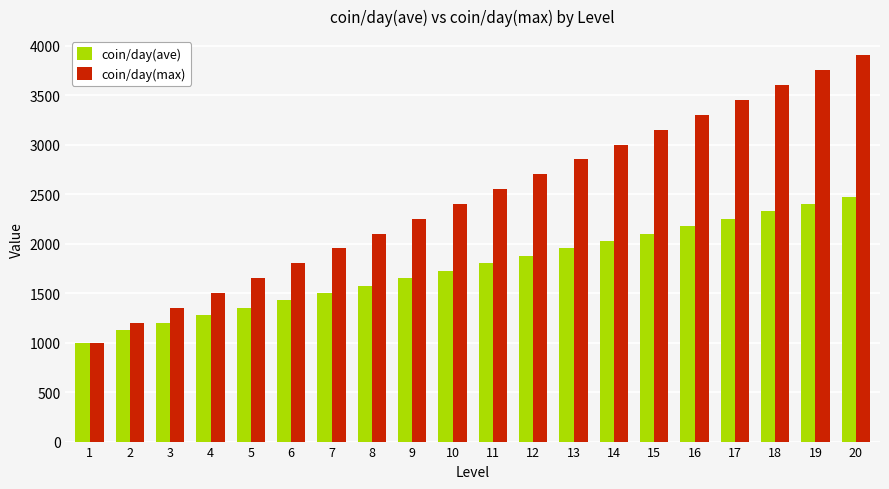

What is the spread (max minus min) of values at 19?

1350